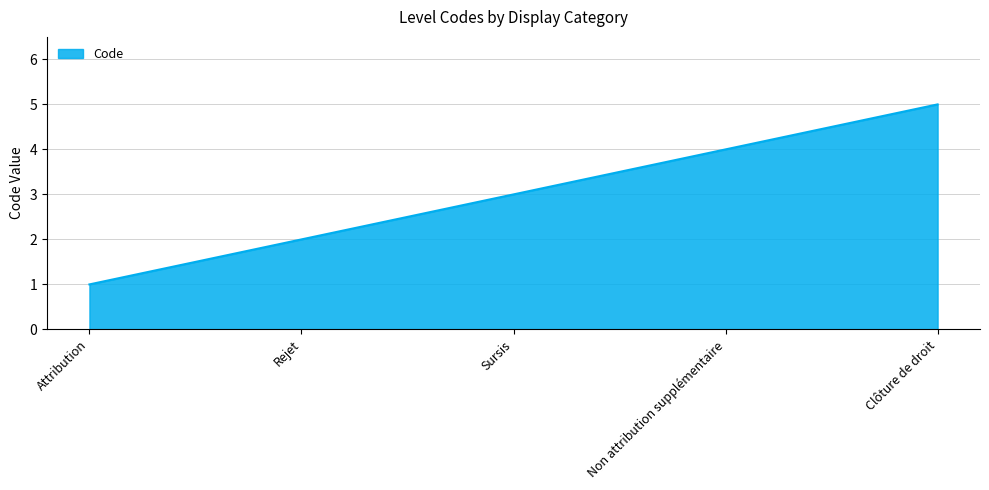

What position from the right is Sursis?

3